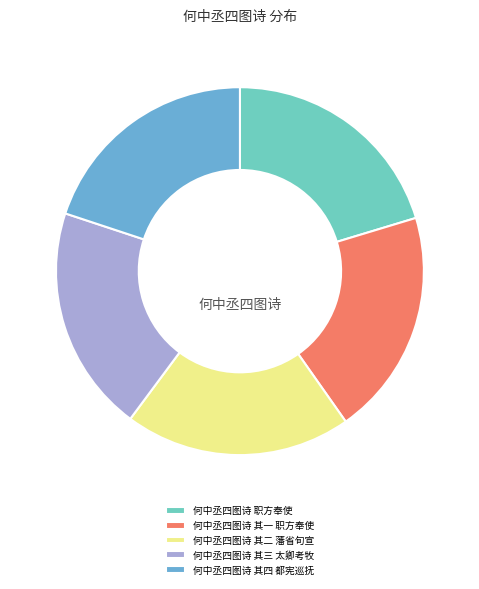

Do 何中丞四图诗 其三 太卿考牧 and 何中丞四图诗 其二 藩省旬宣 together represent more than half of the pie?

No